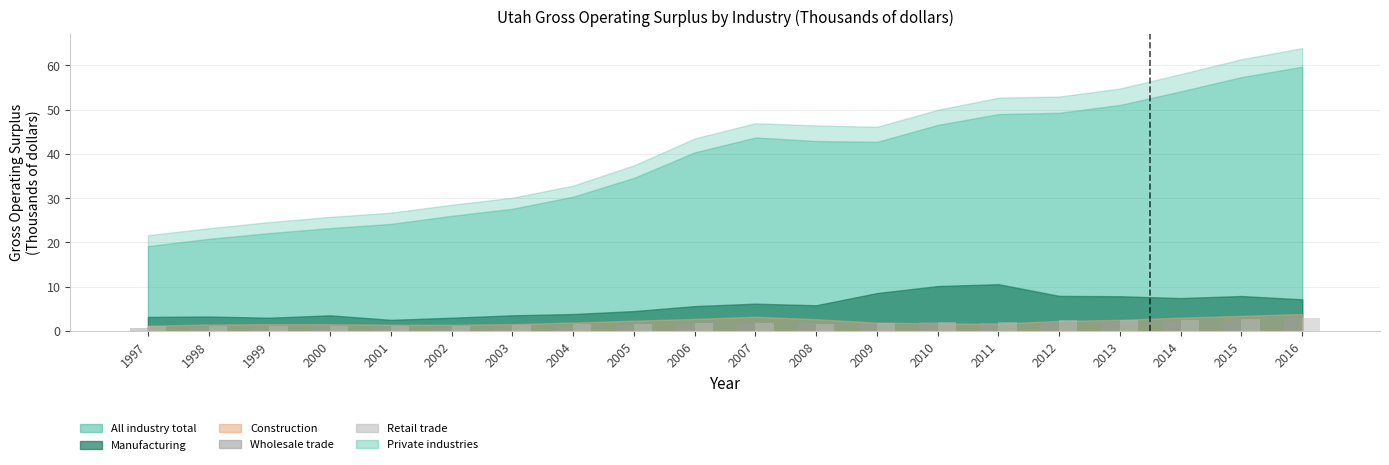

What is the sum of all Wholesale trade values?

30.4